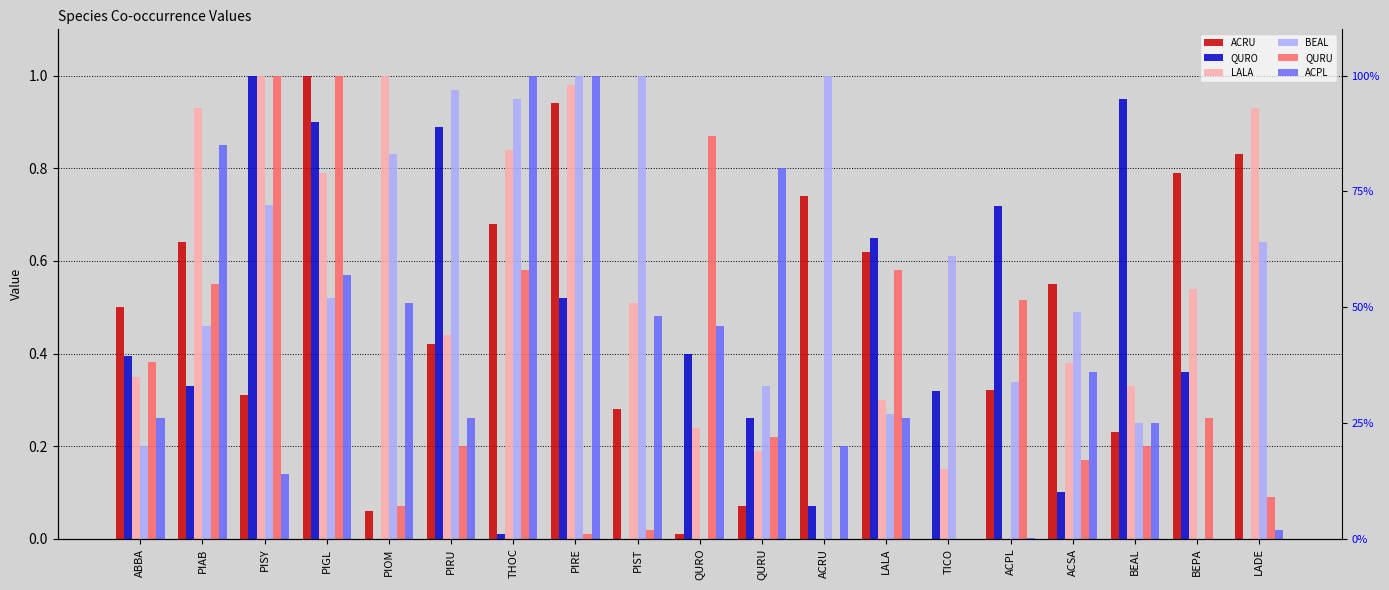

Is it true that BEAL equals 1.8 at ACRU?

False